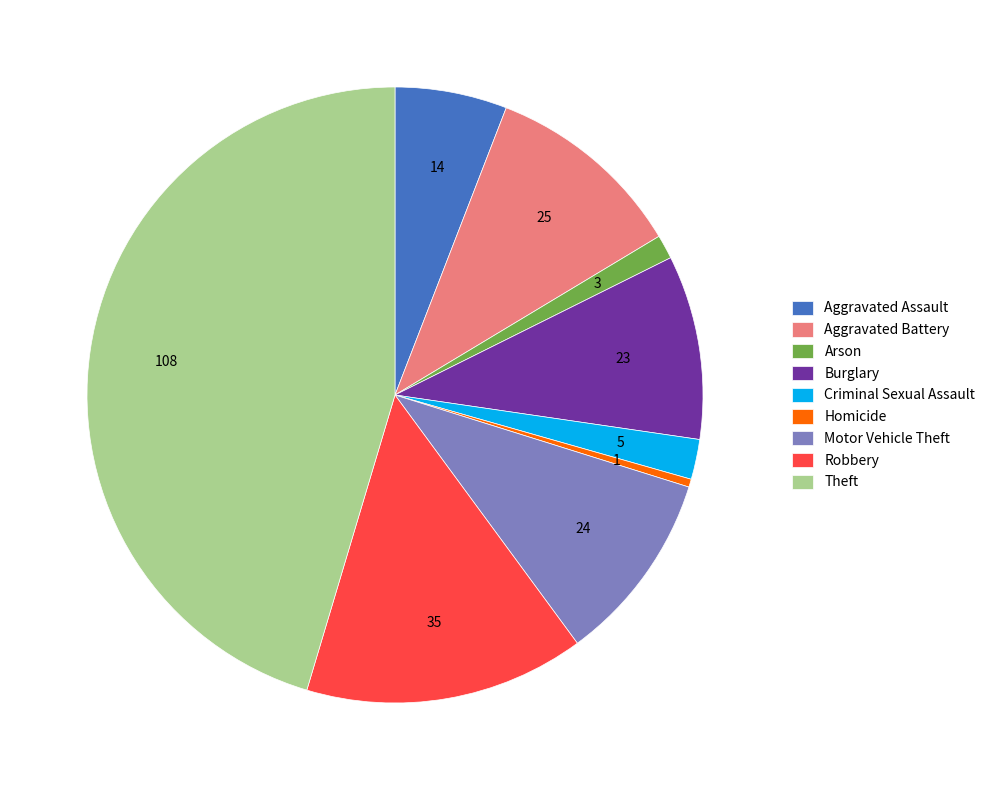

Do Burglary and Theft together represent more than half of the pie?

Yes